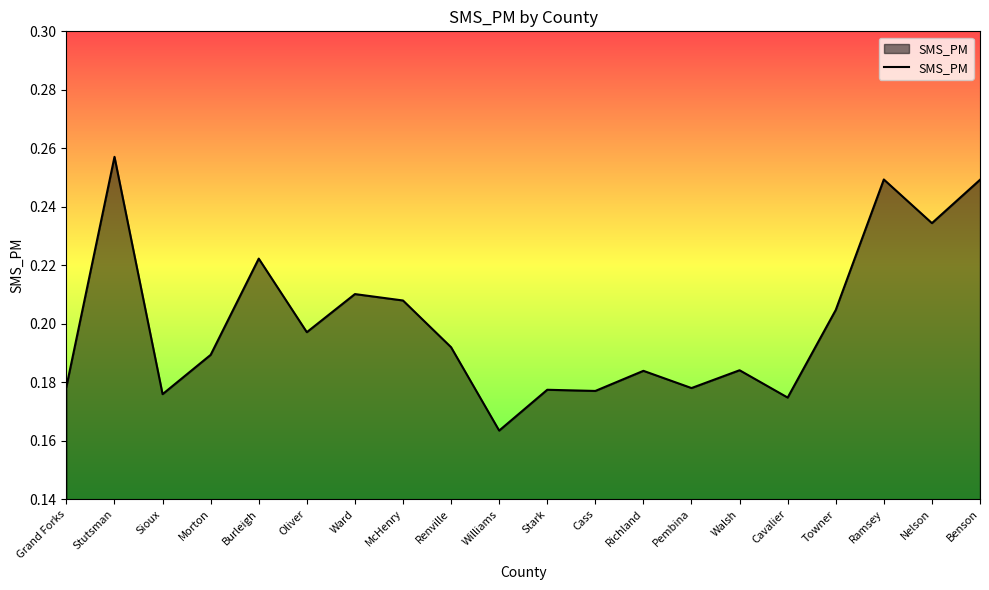

Which has a higher value, Cavalier or Walsh?

Walsh